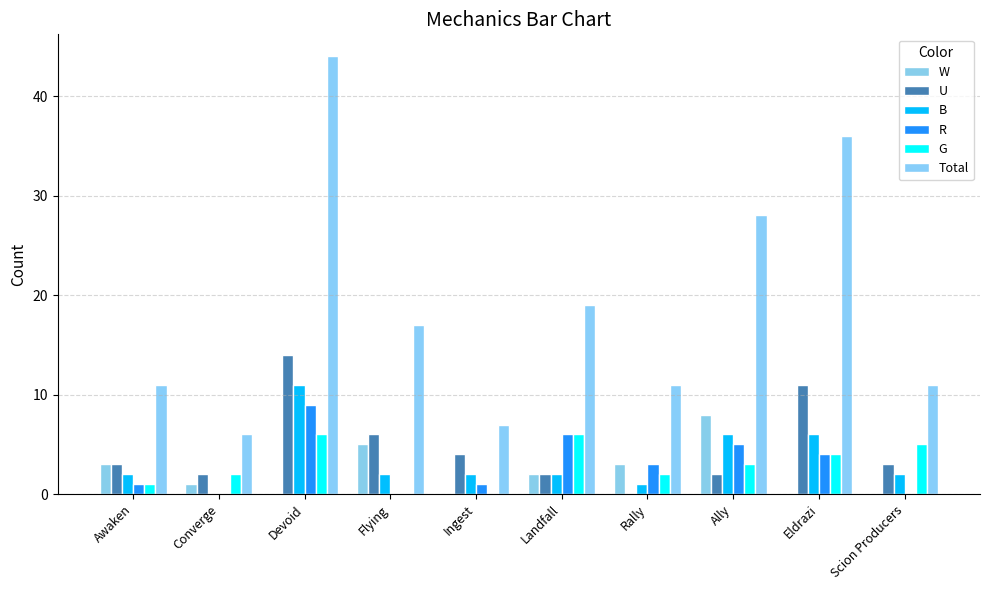

At which label is U closest to 7?

Flying